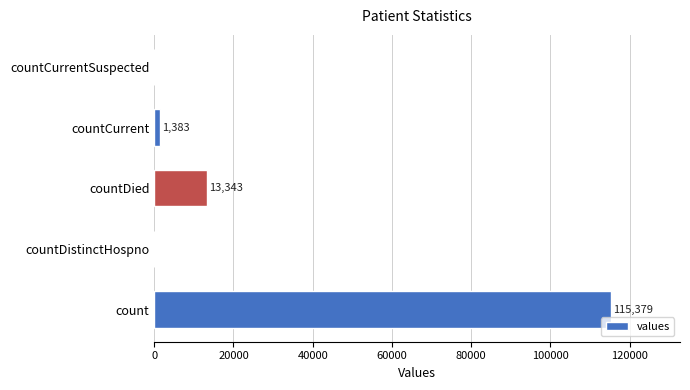

What is the sum of all values?

130105